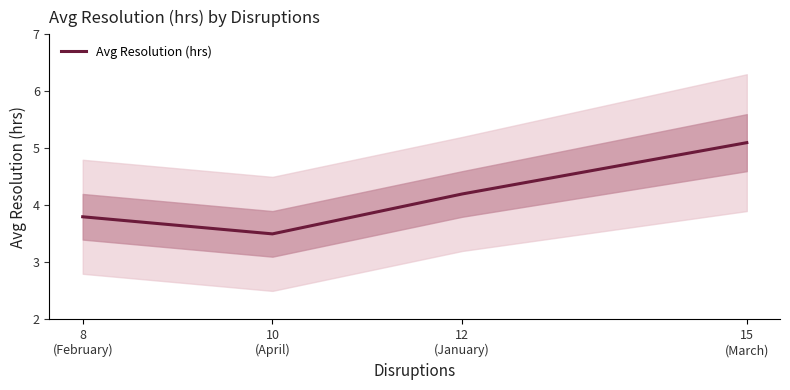

What is the sum of all values?

16.6